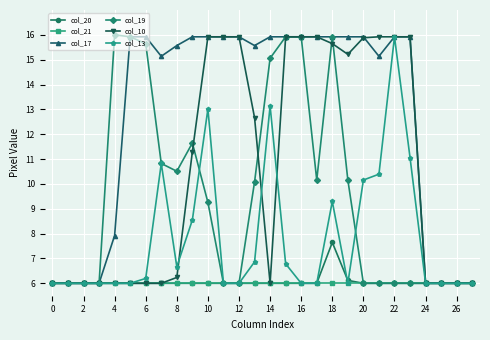

What is the value of the col_17 point at the 11th from the left?

15.9